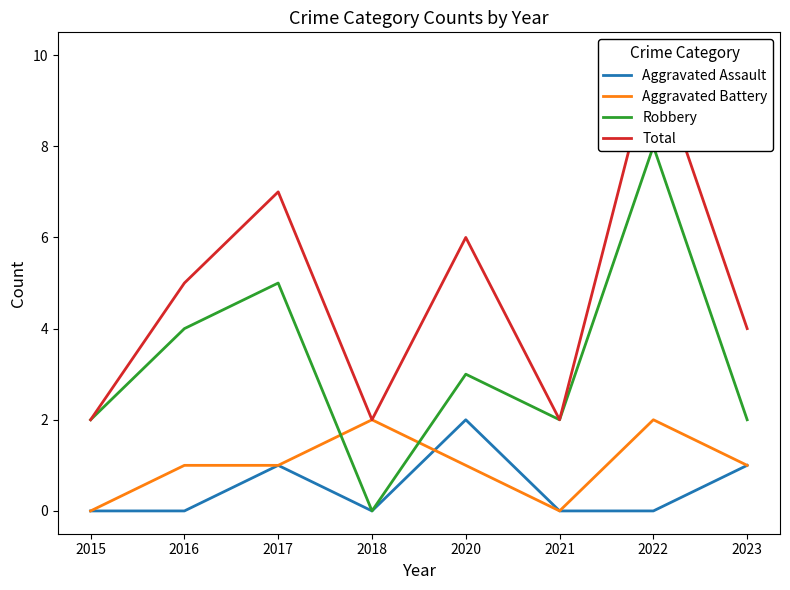

True or false: Robbery has a value of 2 at 2021.

True